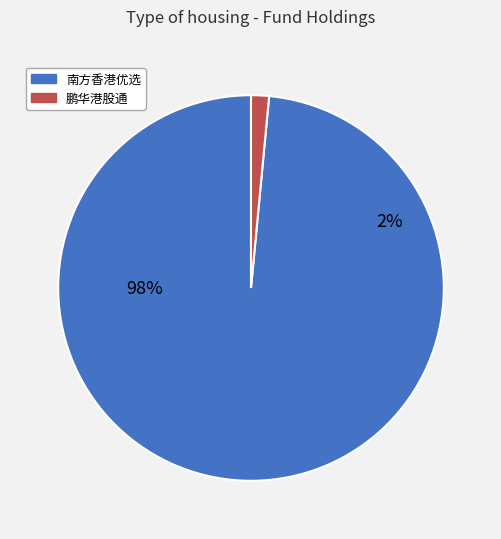

Which slice is the smallest?

鹏华港股通中证香港中小企业投资主题指数(LOF)